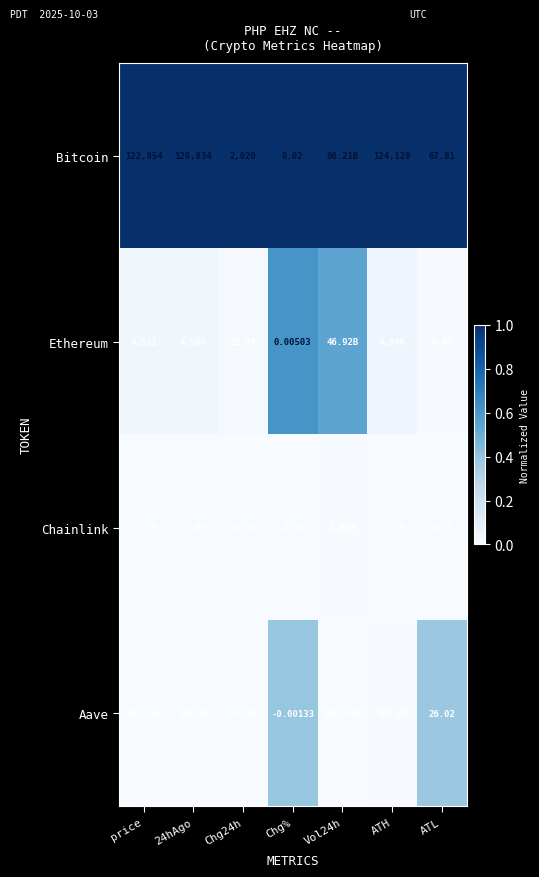

At Chg%, list the series in order from largest to smallest.

Bitcoin, Ethereum, Aave, Chainlink